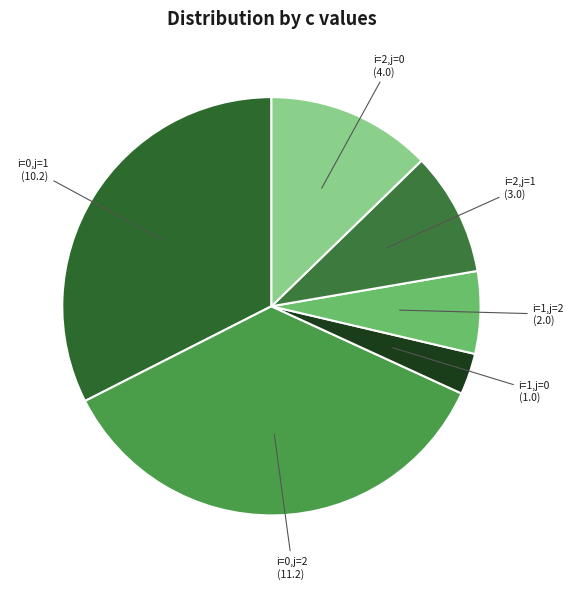

Which slice is the smallest?

i=1,j=0